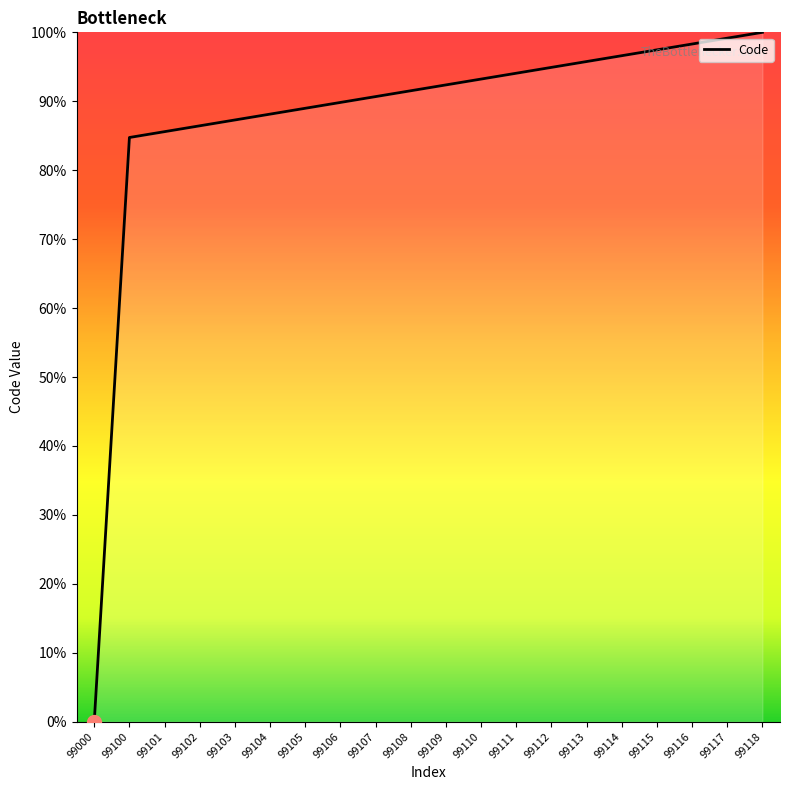

Which category has the lowest value across all series?

99000